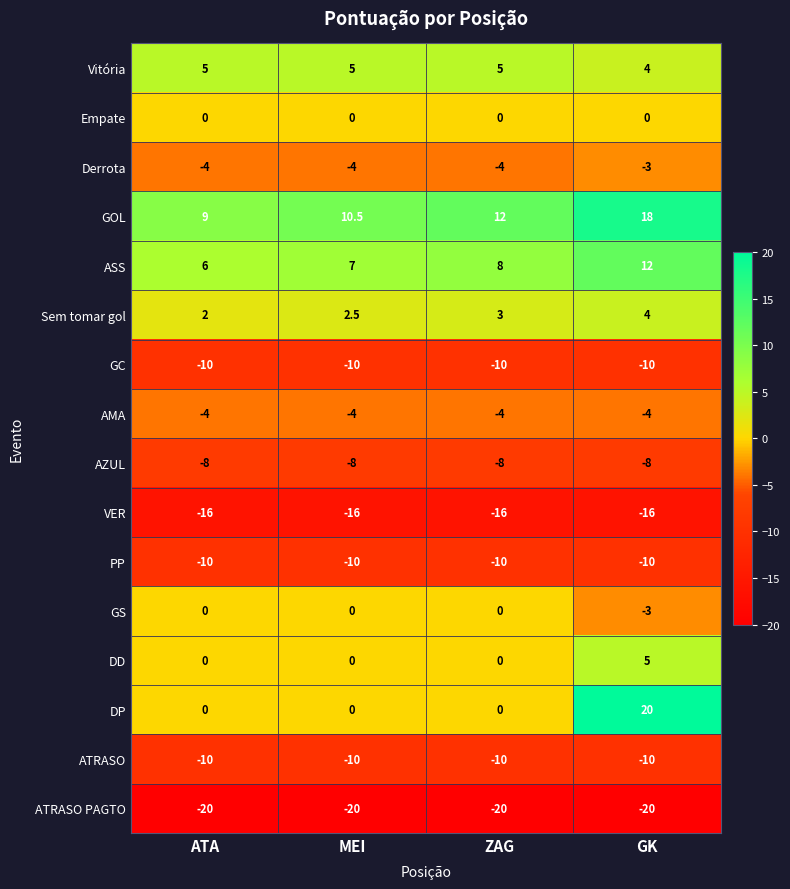

How many categories are shown in the chart?

4